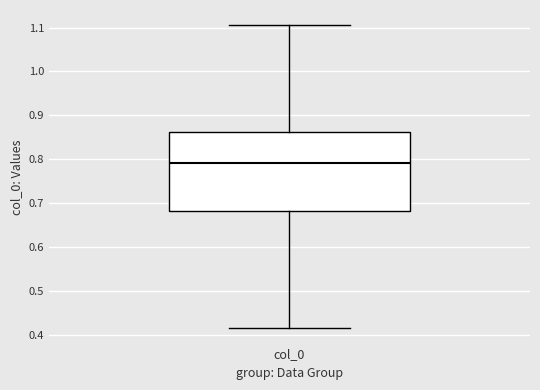

Transcribe this box plot: give where the median line is, the range the box spans, and where the two whiskers end, as read against the y-axis. The values are not printed on the chart, so give them approximately, as read against the axis.

median 0.79, box 0.68 to 0.86, whiskers 0.41 to 1.11